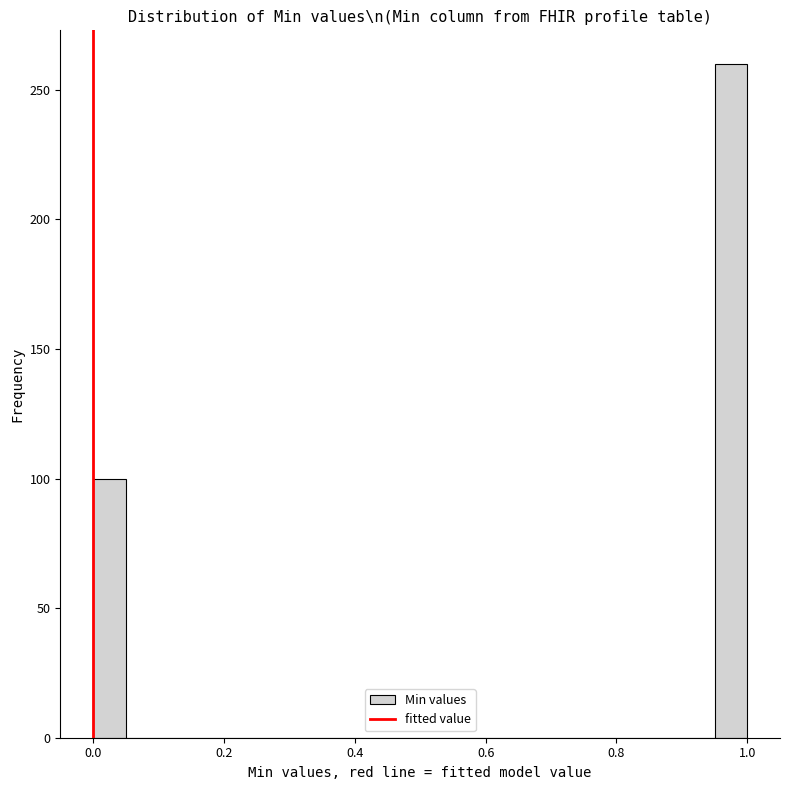

Read against the x-axis, roughly where is the centre of the tallest bar?

0.98